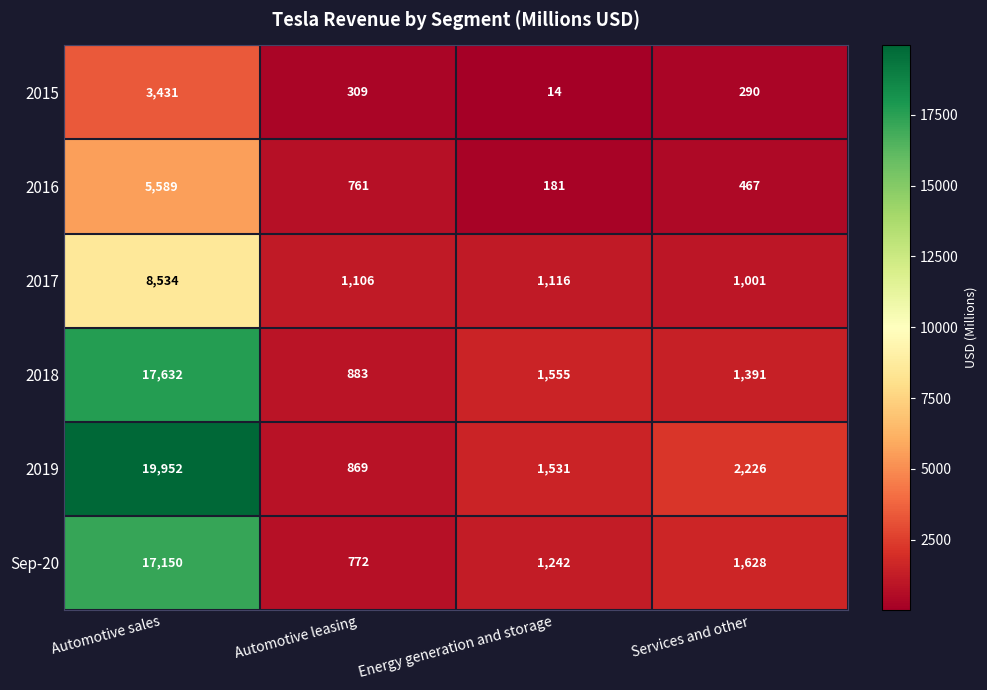

What is the sum of the Sep-20 values at Services and other and Energy generation and storage?

2870